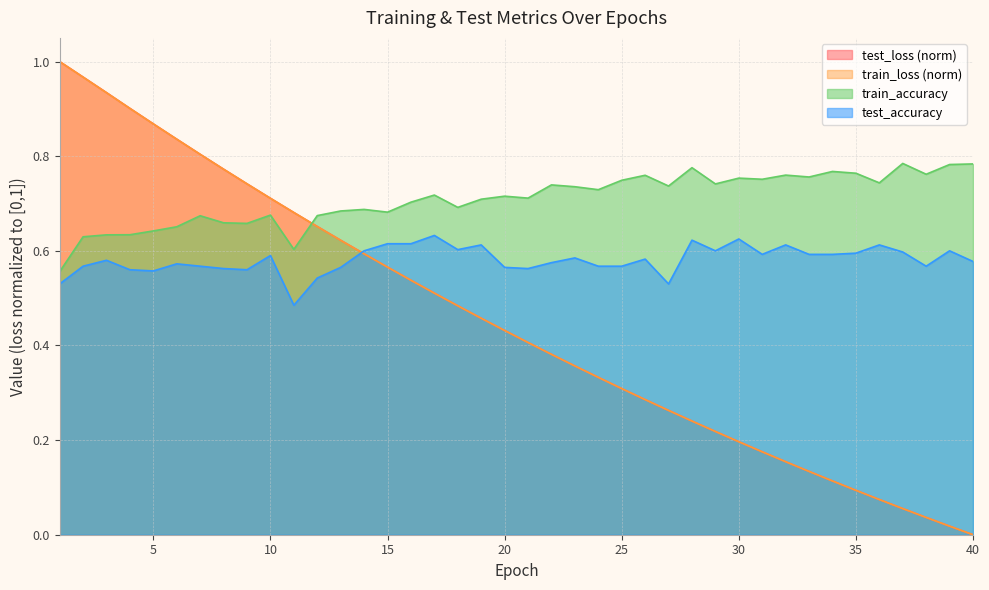

Reading left to right, transcribe all the data shown in this chart.

test_accuracy: 1=0.5	2=0.6	3=0.6	4=0.6	5=0.6	6=0.6	7=0.6	8=0.6	9=0.6	10=0.6	11=0.5	12=0.5	13=0.6	14=0.6	15=0.6	16=0.6	17=0.6	18=0.6	19=0.6	20=0.6	21=0.6	22=0.6	23=0.6	24=0.6	25=0.6	26=0.6	27=0.5	28=0.6	29=0.6	30=0.6	31=0.6	32=0.6	33=0.6	34=0.6	35=0.6	36=0.6	37=0.6	38=0.6	39=0.6	40=0.6
test_loss: 1=1.0	2=1.0	3=0.9	4=0.9	5=0.9	6=0.8	7=0.8	8=0.8	9=0.7	10=0.7	11=0.7	12=0.7	13=0.6	14=0.6	15=0.6	16=0.5	17=0.5	18=0.5	19=0.5	20=0.4	21=0.4	22=0.4	23=0.4	24=0.3	25=0.3	26=0.3	27=0.3	28=0.2	29=0.2	30=0.2	31=0.2	32=0.2	33=0.1	34=0.1	35=0.1	36=0.1	37=0.1	38=0.0	39=0.0	40=0.0
train_accuracy: 1=0.6	2=0.6	3=0.6	4=0.6	5=0.6	6=0.7	7=0.7	8=0.7	9=0.7	10=0.7	11=0.6	12=0.7	13=0.7	14=0.7	15=0.7	16=0.7	17=0.7	18=0.7	19=0.7	20=0.7	21=0.7	22=0.7	23=0.7	24=0.7	25=0.7	26=0.8	27=0.7	28=0.8	29=0.7	30=0.8	31=0.8	32=0.8	33=0.8	34=0.8	35=0.8	36=0.7	37=0.8	38=0.8	39=0.8	40=0.8
train_loss: 1=1.0	2=1.0	3=0.9	4=0.9	5=0.9	6=0.8	7=0.8	8=0.8	9=0.7	10=0.7	11=0.7	12=0.7	13=0.6	14=0.6	15=0.6	16=0.5	17=0.5	18=0.5	19=0.5	20=0.4	21=0.4	22=0.4	23=0.4	24=0.3	25=0.3	26=0.3	27=0.3	28=0.2	29=0.2	30=0.2	31=0.2	32=0.2	33=0.1	34=0.1	35=0.1	36=0.1	37=0.1	38=0.0	39=0.0	40=0.0